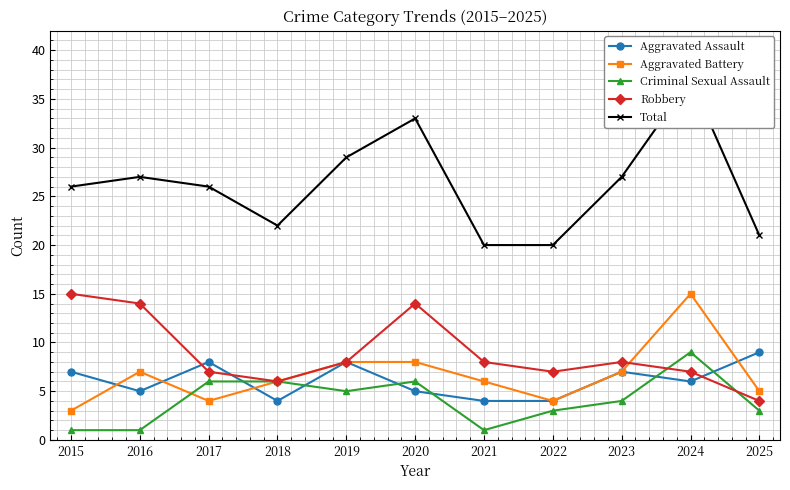

What is the difference between the maximum and minimum values in the Robbery series?

11